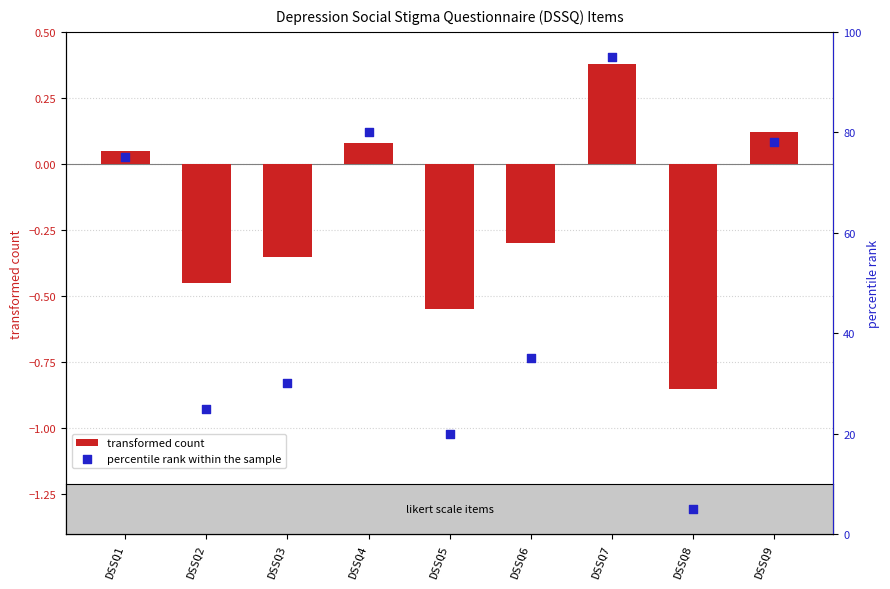

Which series has the largest total across all categories?

percentile rank within the sample